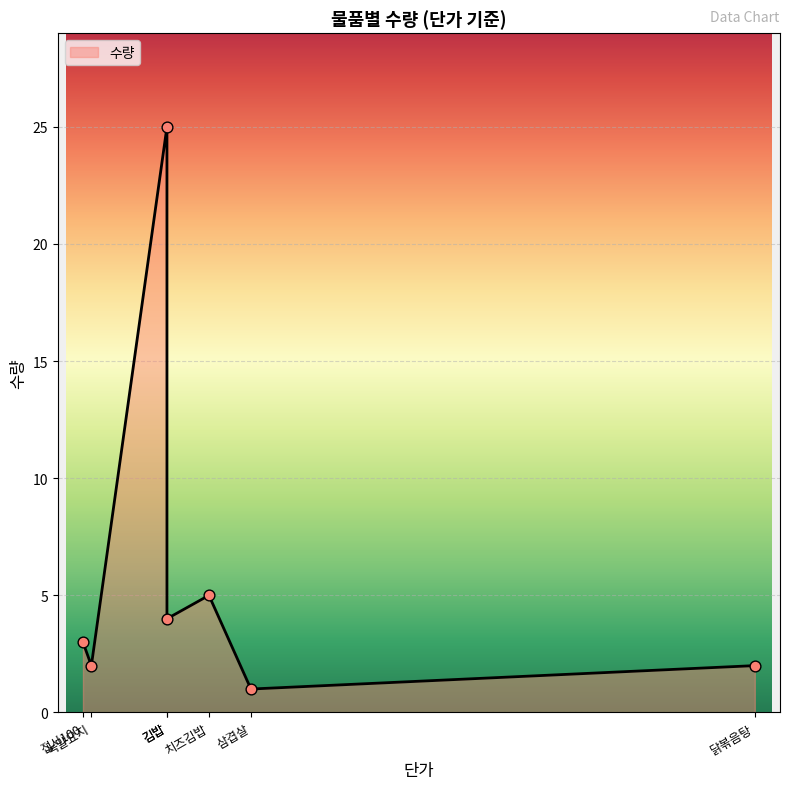

Between 치즈김밥 and 접시100, which is larger?

치즈김밥